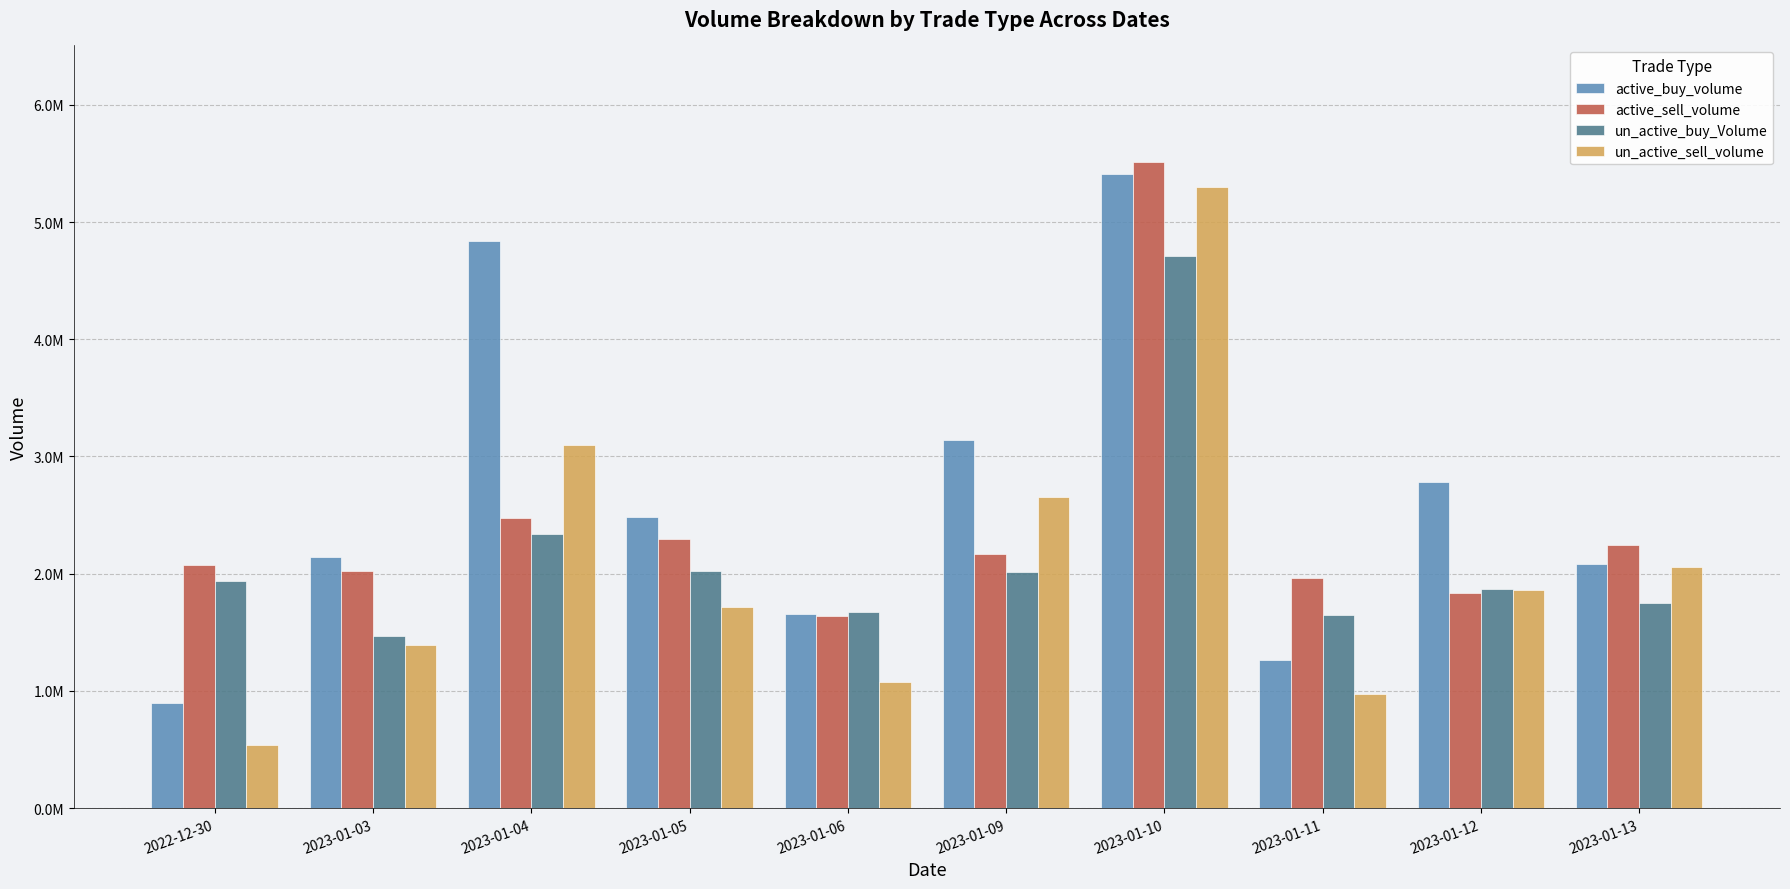

Which category has the lowest value in the active_buy_volume series?

2022-12-30